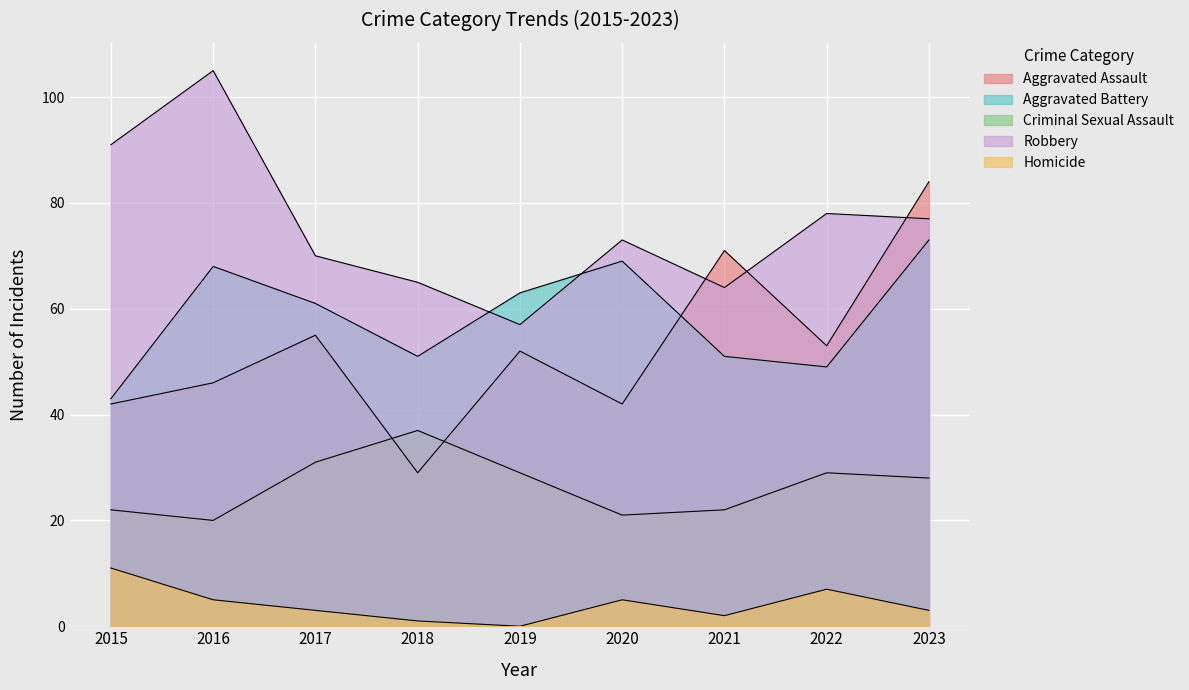

What are all the series names shown in the legend?

Aggravated Assault, Aggravated Battery, Criminal Sexual Assault, Robbery, Homicide